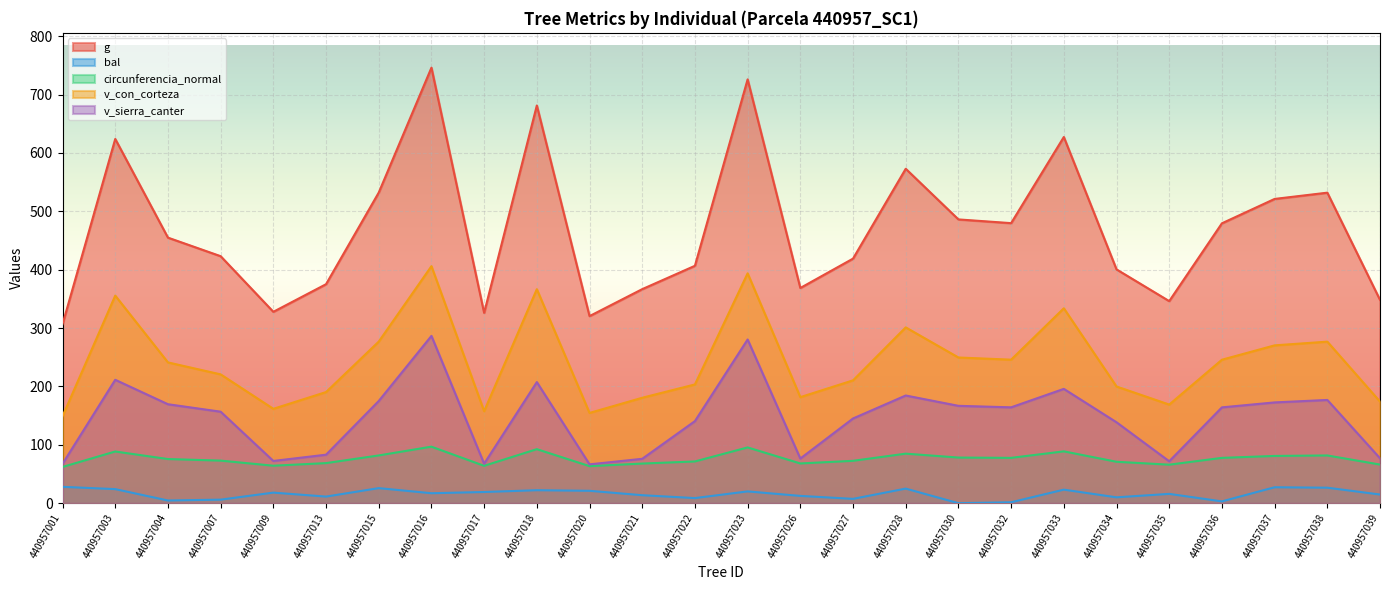

True or false: g has more than 0 interior local peaks.

True